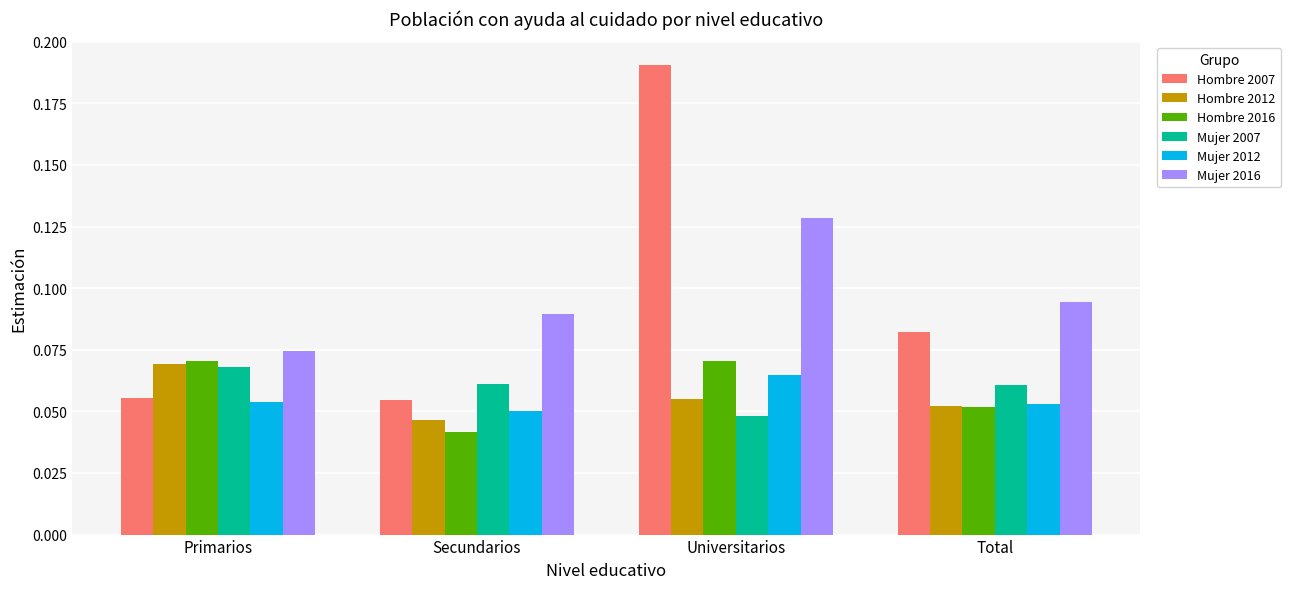

At which label is Hombre 2012 closest to 0?

Secundarios